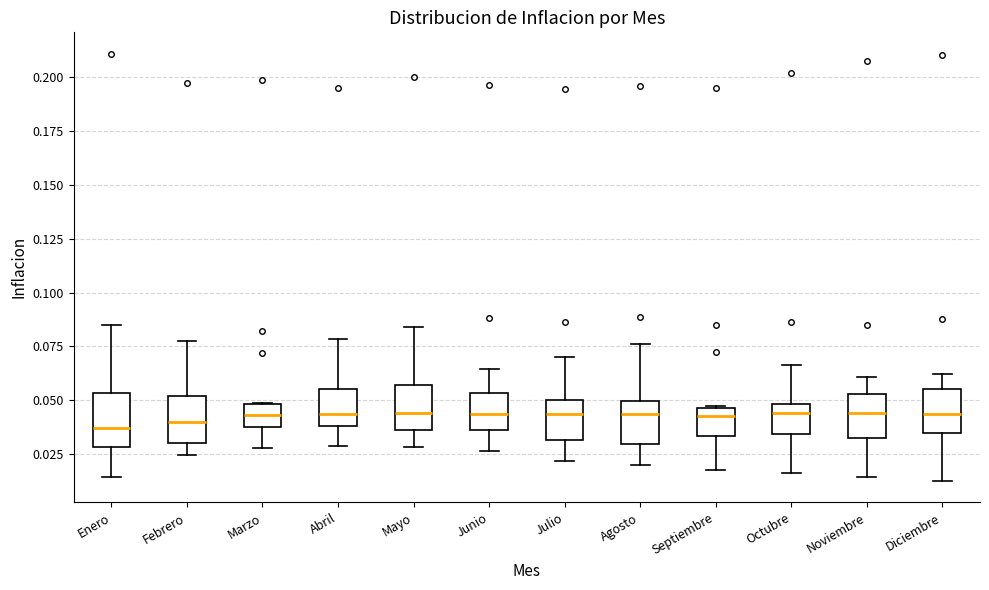

Reading left to right, transcribe this box plot: for each box, give where its median line is, the range the box spans, and where its two whiskers end, as read against the y-axis. The values are not printed on the chart, so give them approximately, as read against the axis.

Enero: median 0.035, box 0.030 to 0.055, whiskers 0.015 to 0.085
Febrero: median 0.040, box 0.030 to 0.050, whiskers 0.025 to 0.080
Marzo: median 0.045, box 0.040 to 0.050, whiskers 0.030 to 0.050
Abril: median 0.045, box 0.040 to 0.055, whiskers 0.030 to 0.080
Mayo: median 0.045, box 0.035 to 0.055, whiskers 0.030 to 0.085
Junio: median 0.045, box 0.035 to 0.055, whiskers 0.025 to 0.065
Julio: median 0.045, box 0.030 to 0.050, whiskers 0.020 to 0.070
Agosto: median 0.045, box 0.030 to 0.050, whiskers 0.020 to 0.075
Septiembre: median 0.045 (just below the box's upper edge), box 0.035 to 0.045, whiskers 0.020 to 0.050
Octubre: median 0.045, box 0.035 to 0.050, whiskers 0.015 to 0.065
Noviembre: median 0.045, box 0.030 to 0.055, whiskers 0.015 to 0.060
Diciembre: median 0.045, box 0.035 to 0.055, whiskers 0.015 to 0.060